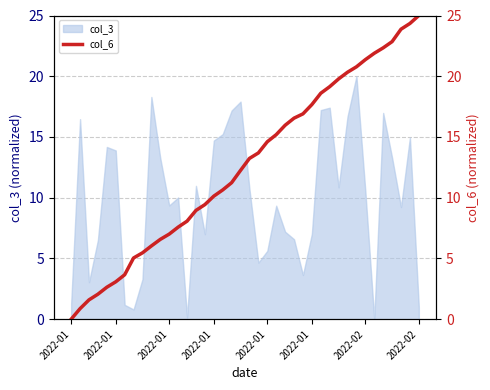

How many data points are less than 13?

20